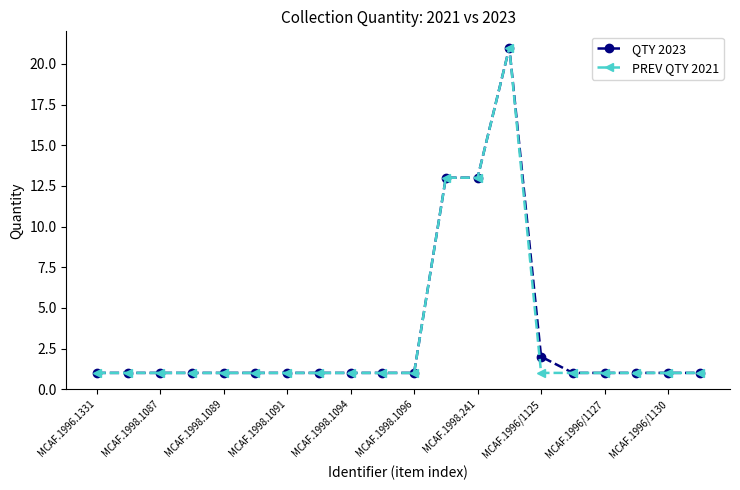

How many lines are shown in the chart?

2